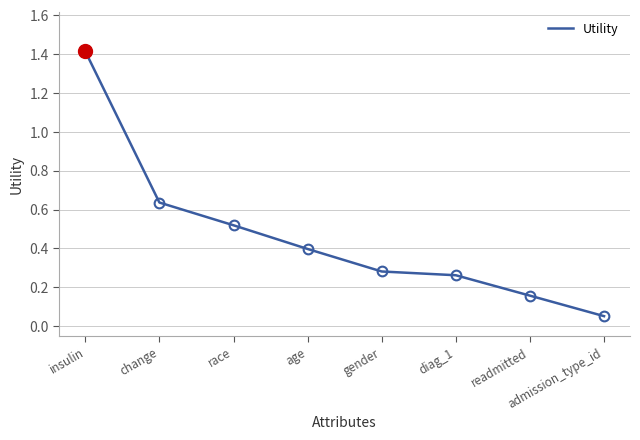

The value at readmitted is 0.3. True or false?

False